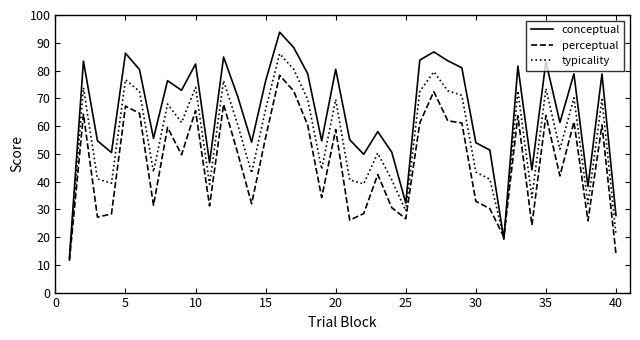

Rank the series by their maximum value, from highest to lowest.

conceptual, typicality, perceptual